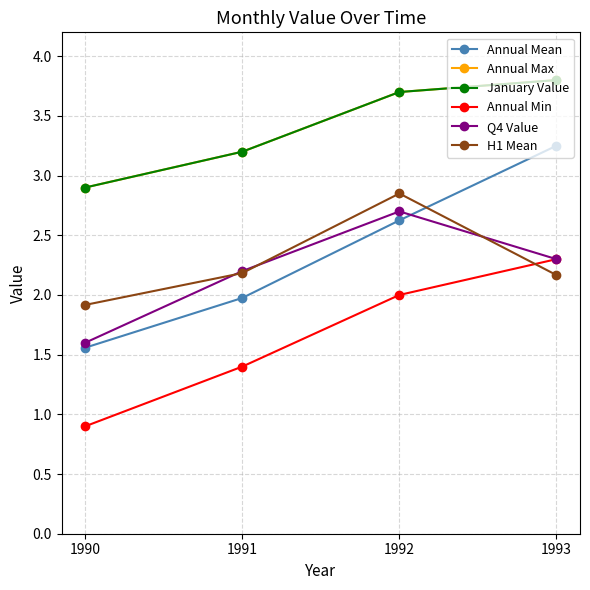

Which series has the largest range (max minus min)?

Annual Mean